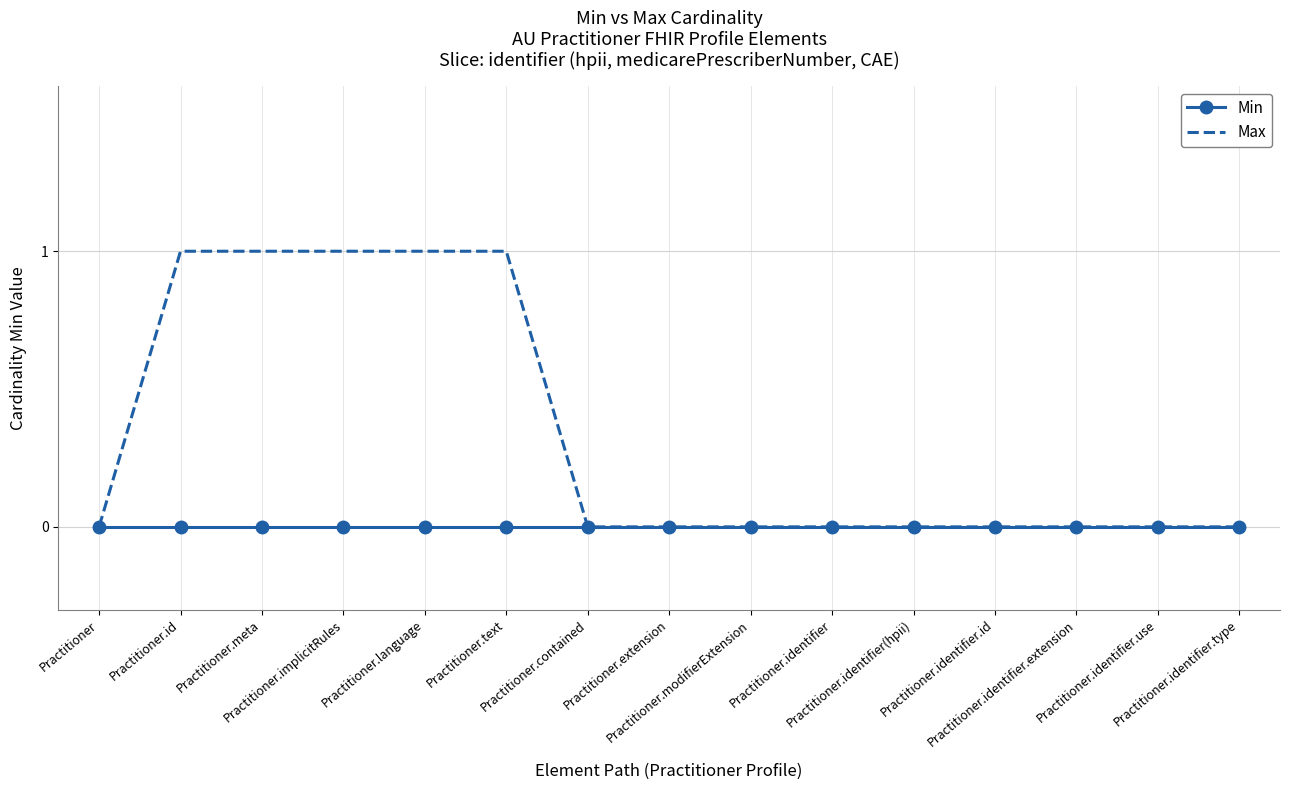

Which series has the widest spread of values?

Max